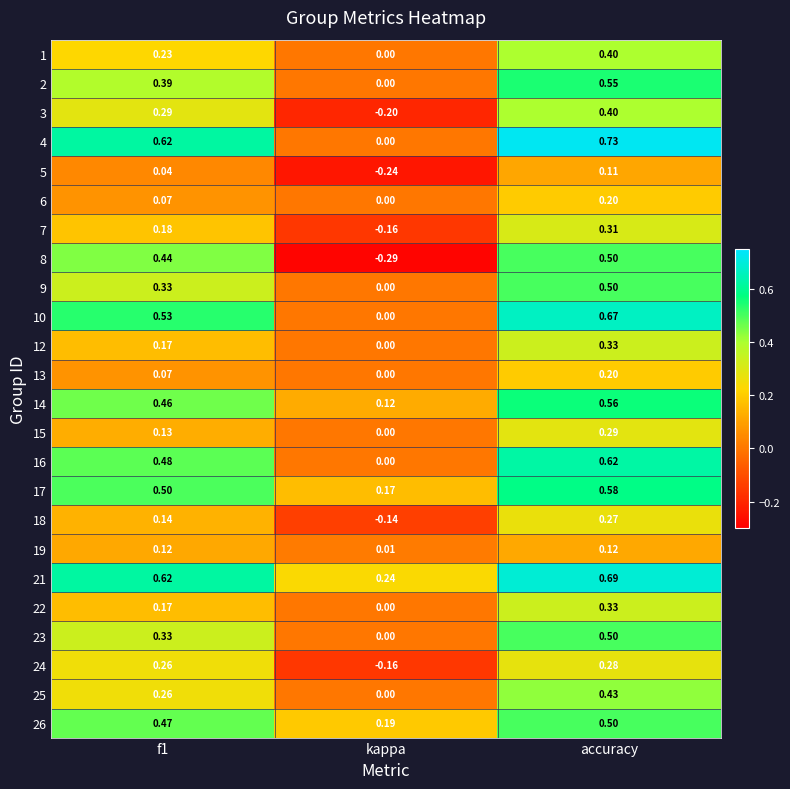

Which label corresponds to the largest value in the chart?

accuracy